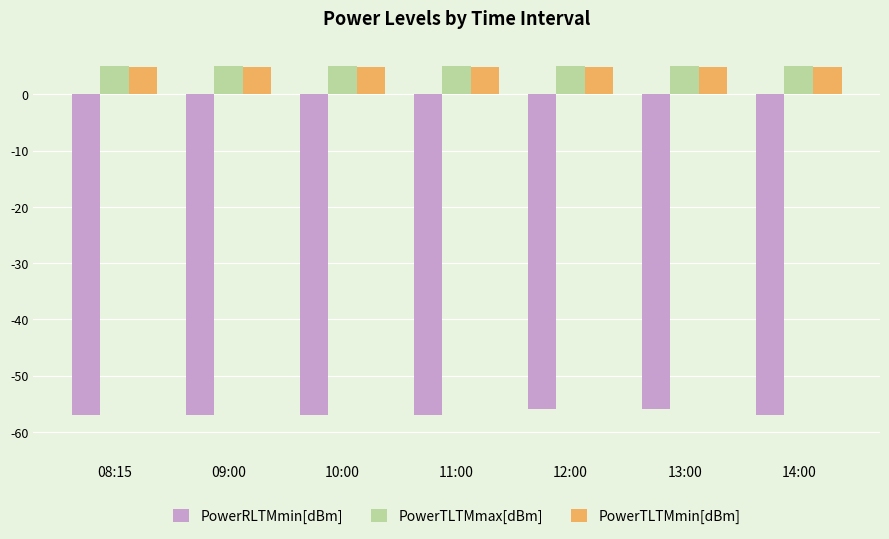

What is the sum of all PowerTLTMmax[dBm] values?

35.0